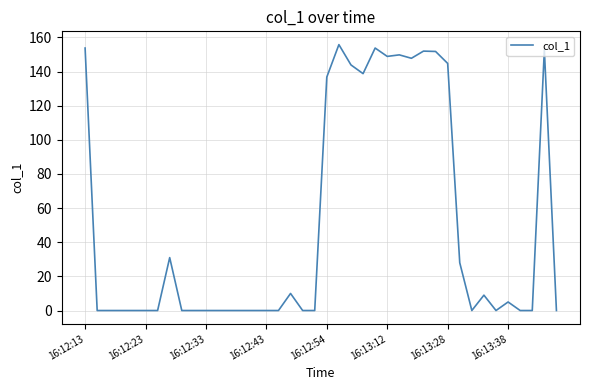

What is the difference between the maximum and minimum values?

155.8